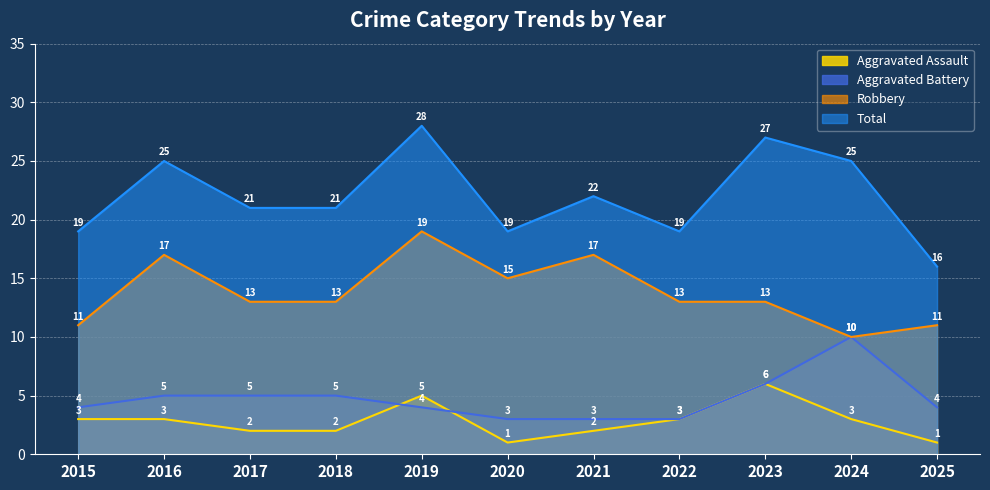

How many data points does each series have?

11